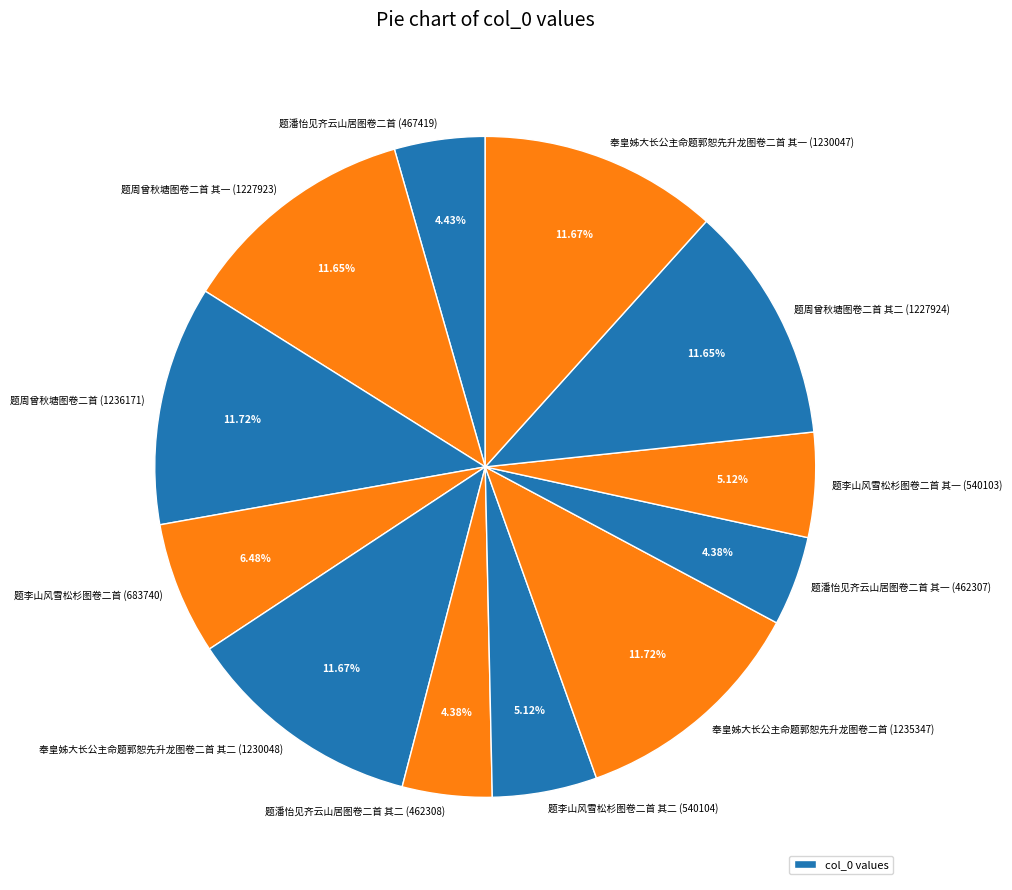

How many segments does this pie chart have?

12